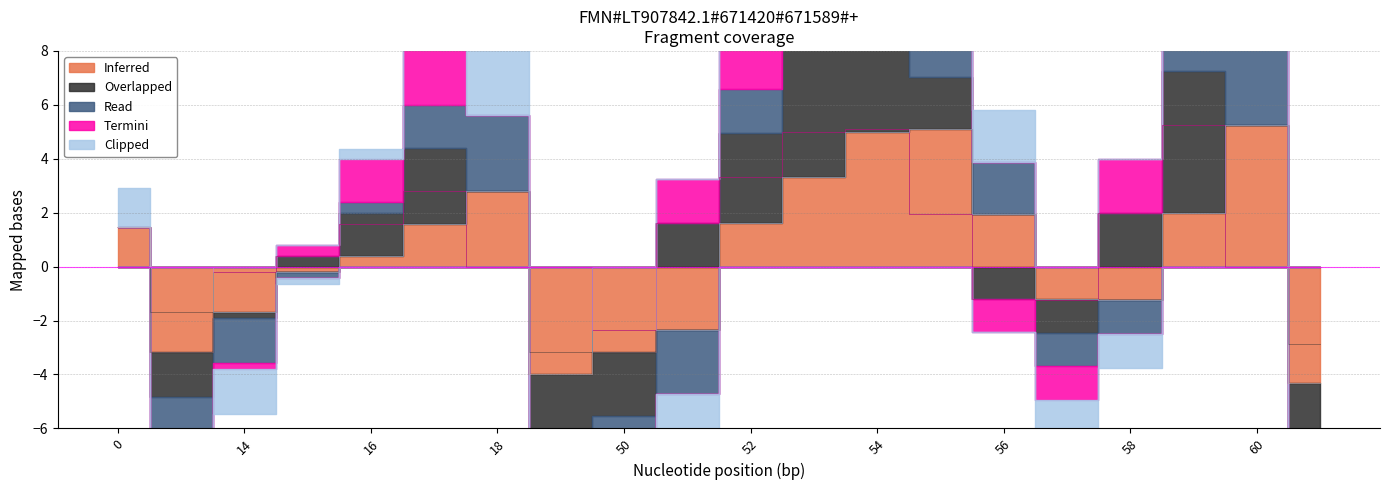

Which has a higher value, 50 or 57?

57